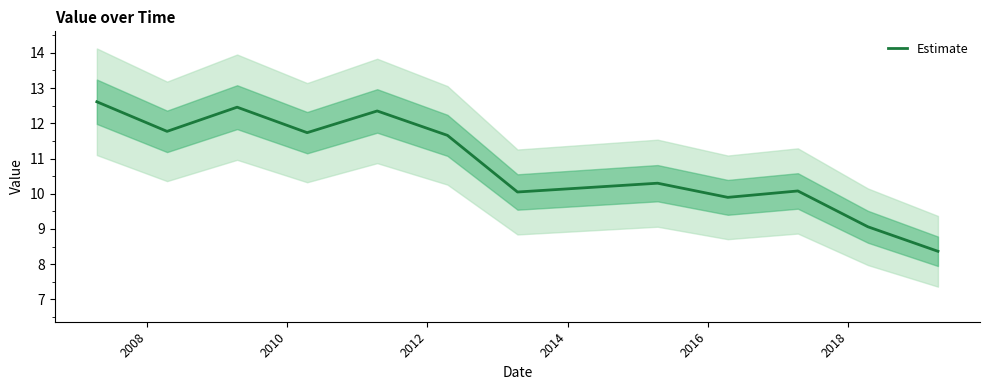

Reading right to left, list all the values displayed in this chart.

8.4	9.1	10.1	9.9	10.3	10.0	11.7	12.4	11.7	12.5	11.8	12.6